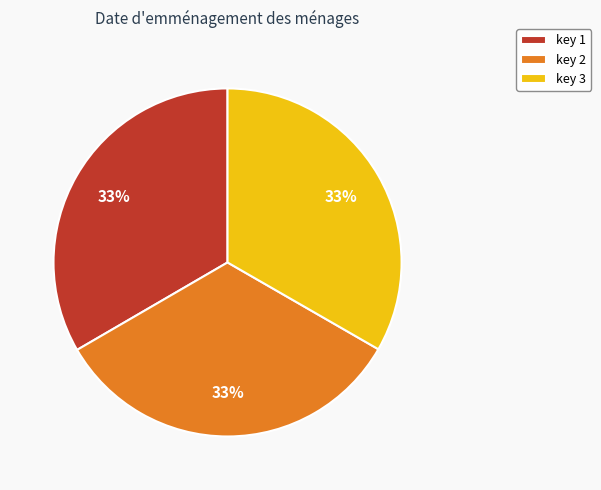

To the nearest percent, what percentage of the pie is key 3?

33%